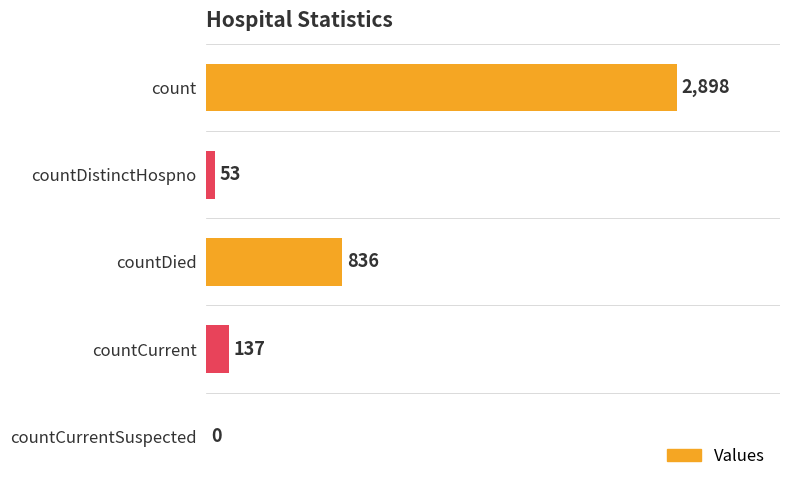

How many distinct data groups are displayed?

1